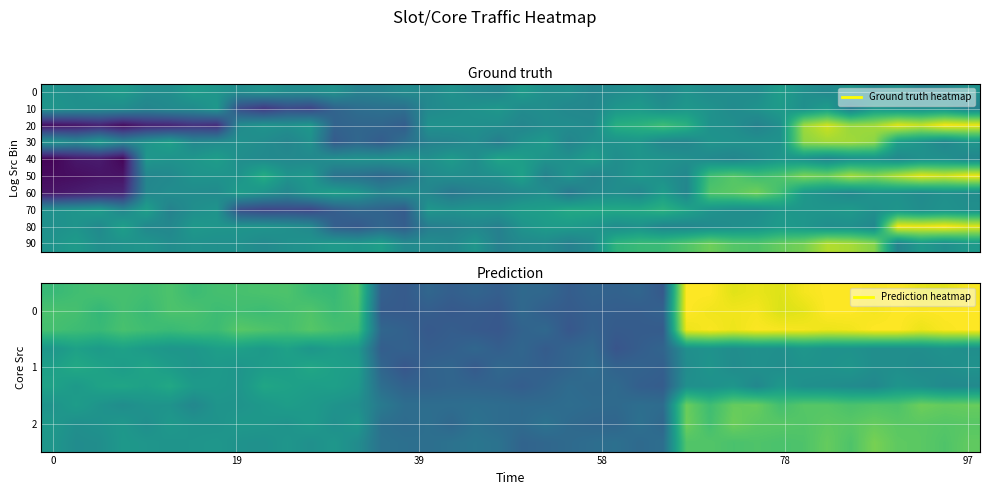

What is the spread (max minus min) of values at 28?

49.6